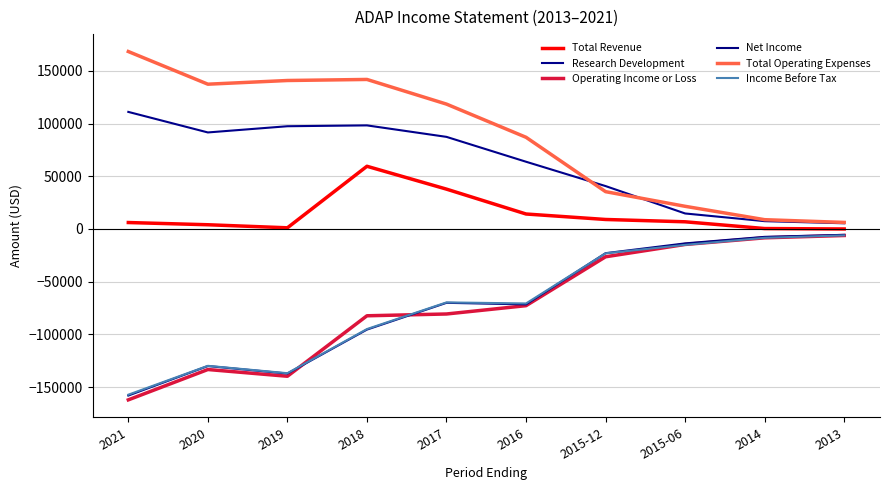

Does the chart display data point markers on the line(s)?

No